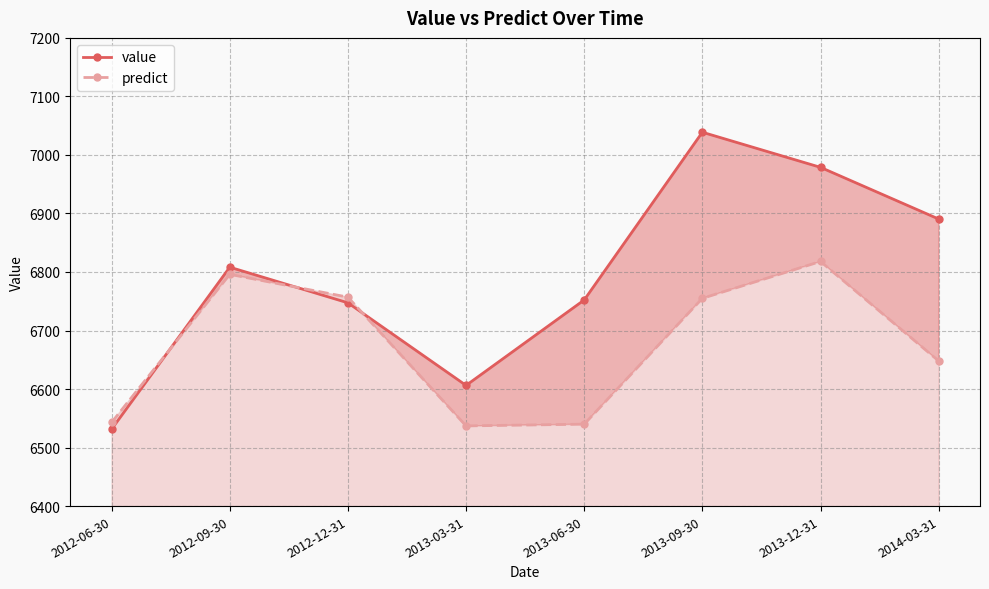

What is the minimum value shown in the chart?

6531.5